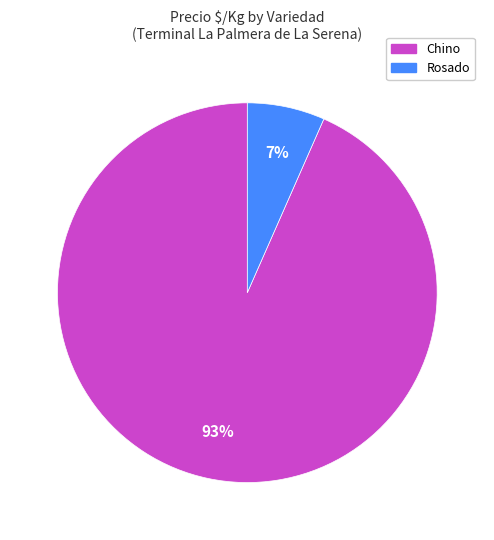

Rank the categories by value from highest to lowest.

Chino, Rosado